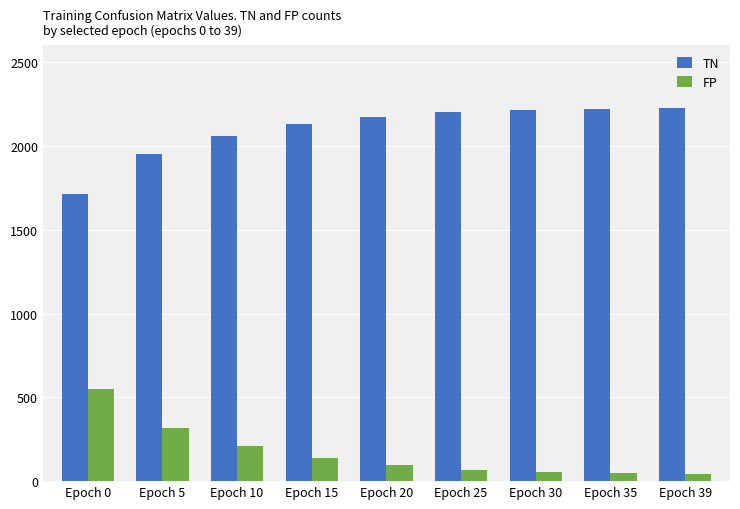

True or false: FP has a value of 207 at Epoch 10.

True